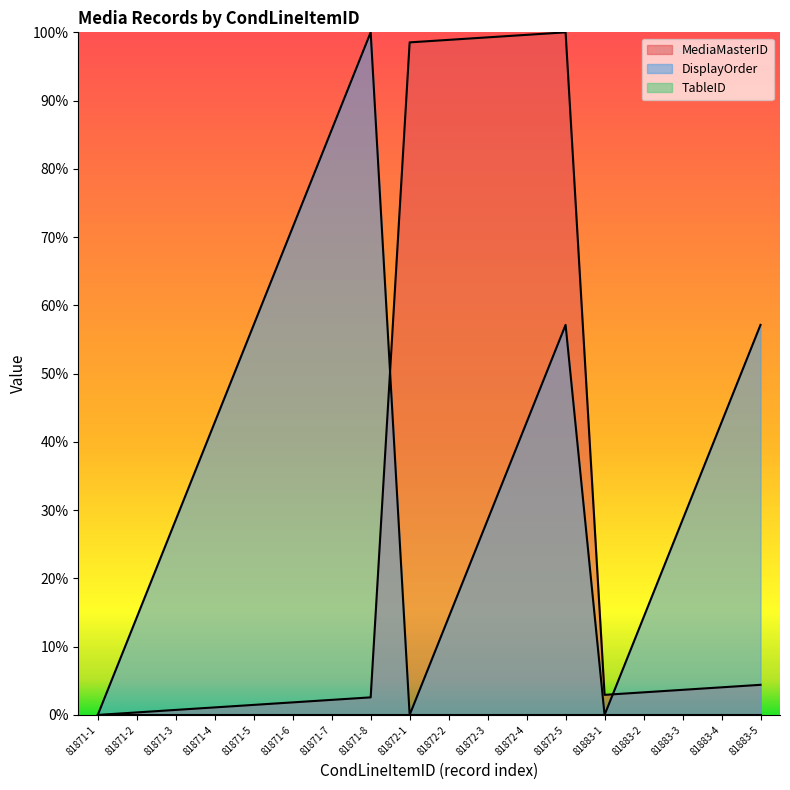

What is the difference between the second highest and minimum values in the MediaMasterID series?

99.6